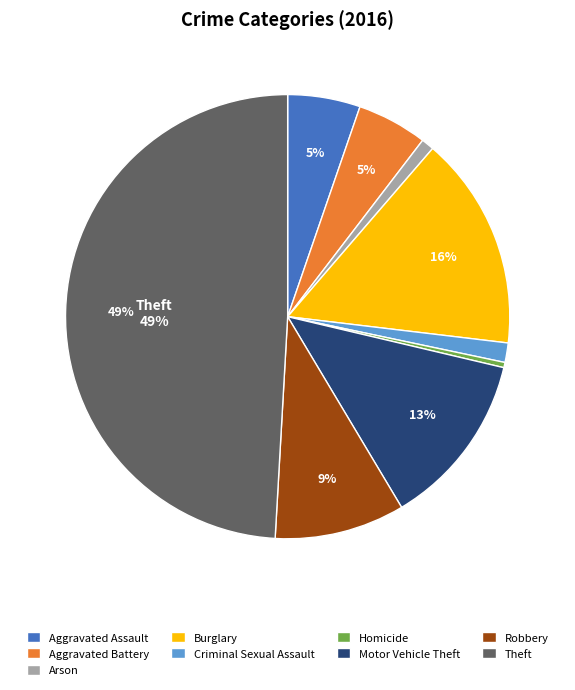

What percentage is the Robbery slice, to the nearest percent?

9%